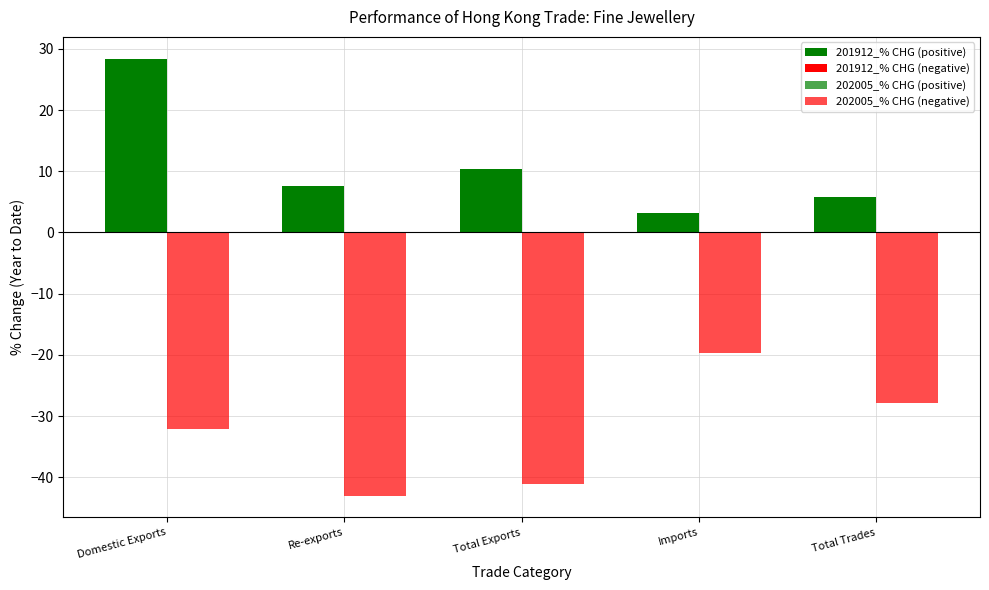

Read the 201912_% CHG (positive) value at Total Trades.

5.8